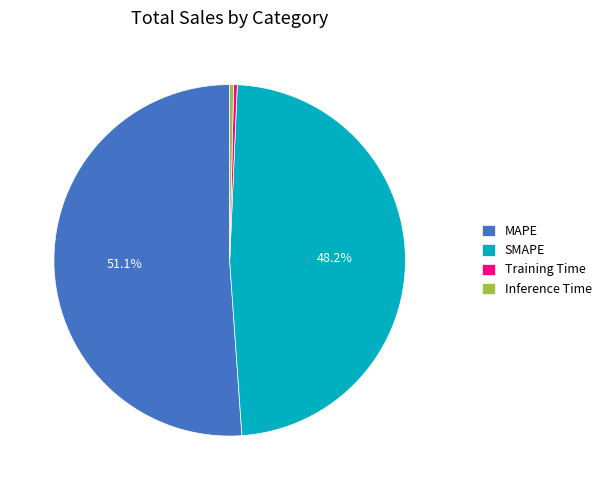

Which slice is the largest?

MAPE